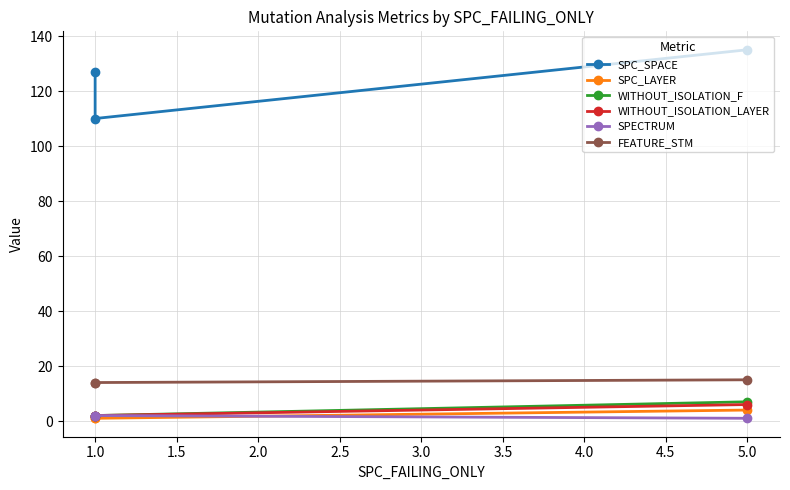

Which series has the largest range (max minus min)?

SPC_SPACE